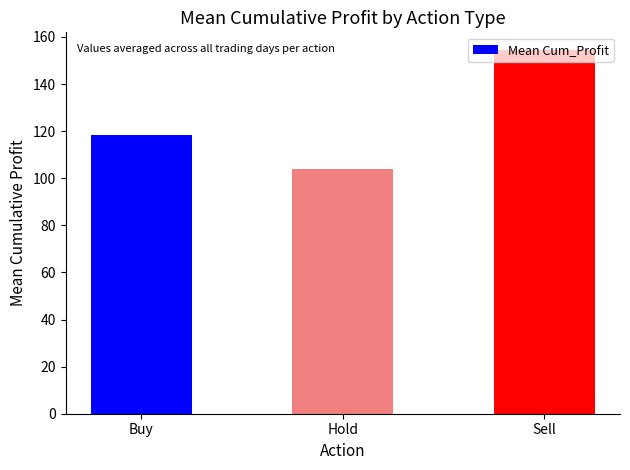

Which label corresponds to the smallest value in the chart?

Hold